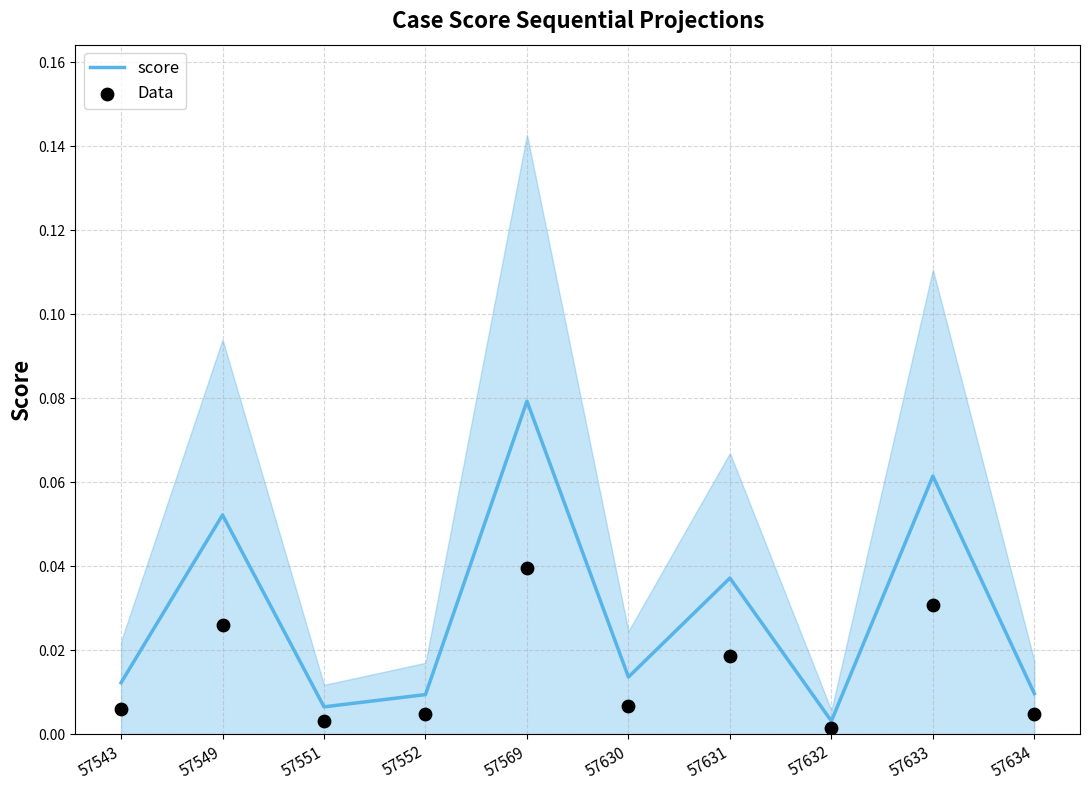

What are all the series names shown in the legend?

score, Data